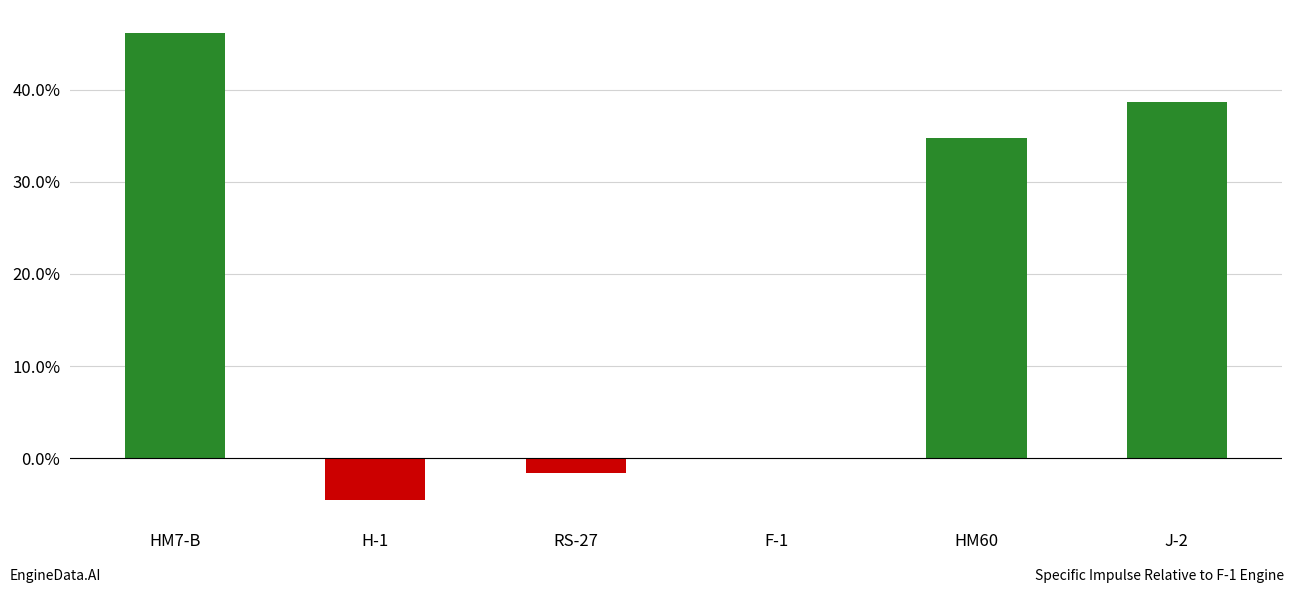

Are the bars horizontal?

No